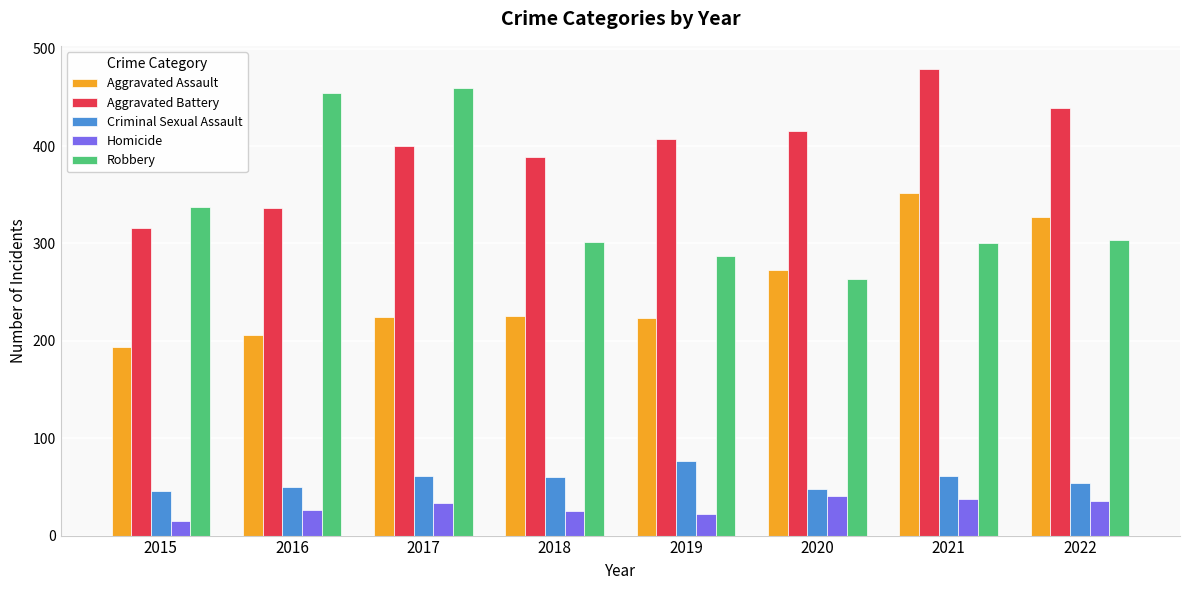

What are all the series names shown in the legend?

Aggravated Assault, Aggravated Battery, Criminal Sexual Assault, Homicide, Robbery